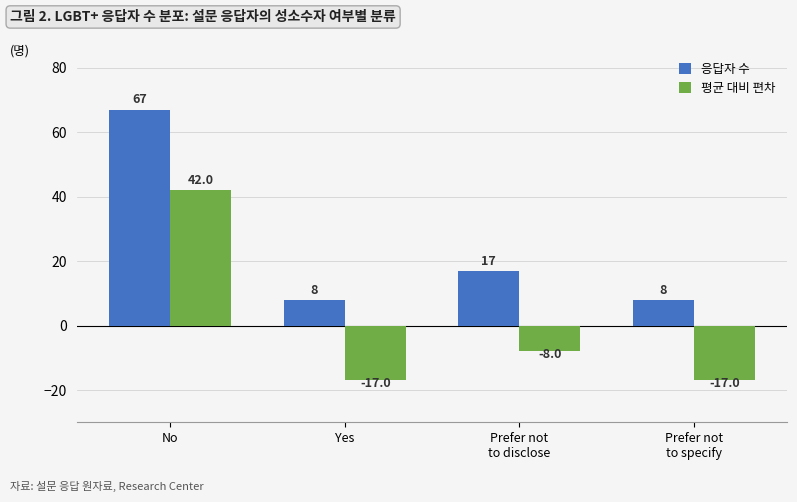

What is the lowest value of the 평균 대비 편차 series?

-17